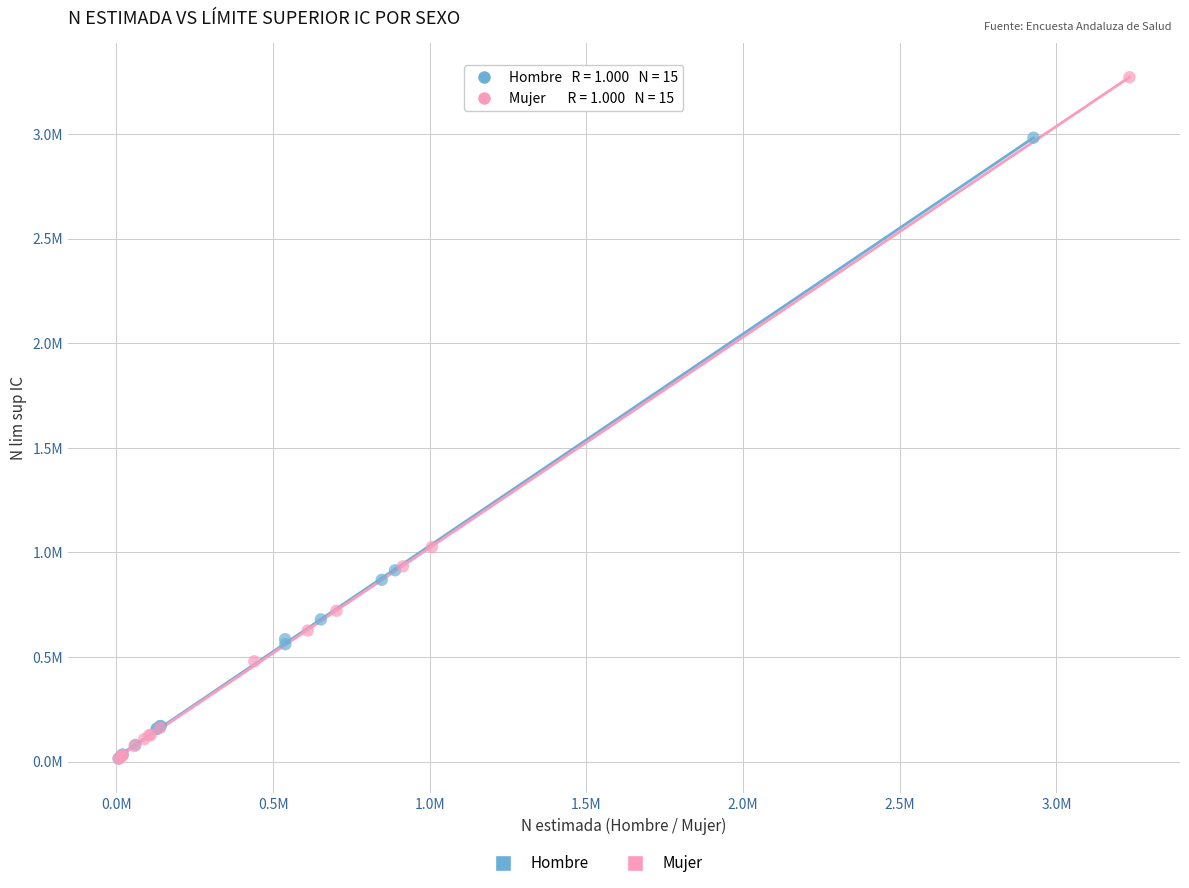

Which series has the largest Y range (max minus min)?

Mujer